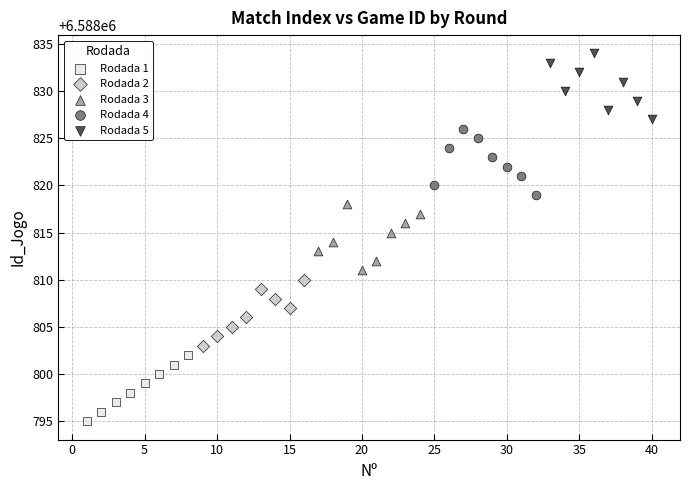

Which series reaches the maximum Y coordinate?

Rodada 5